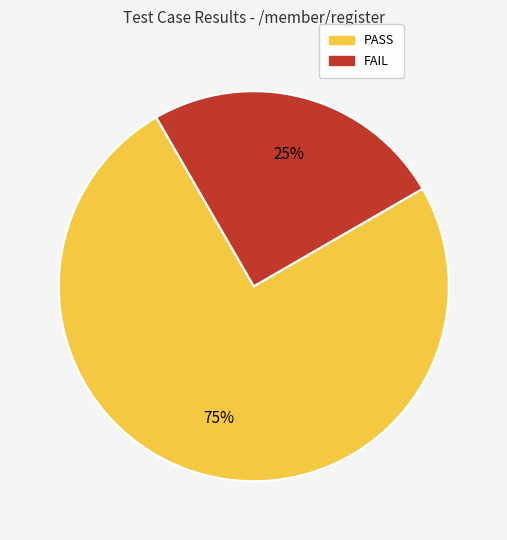

How many slices are in this pie chart?

2